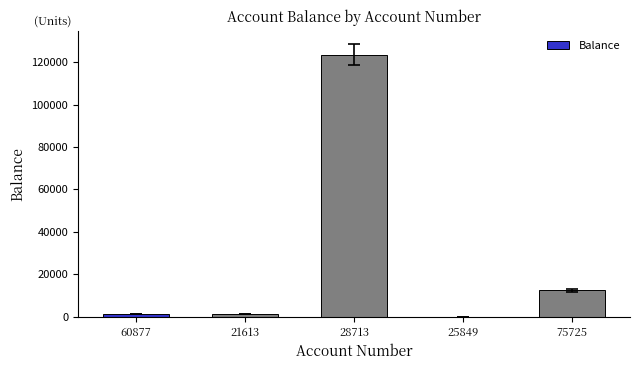

Count the number of data series in this chart.

1